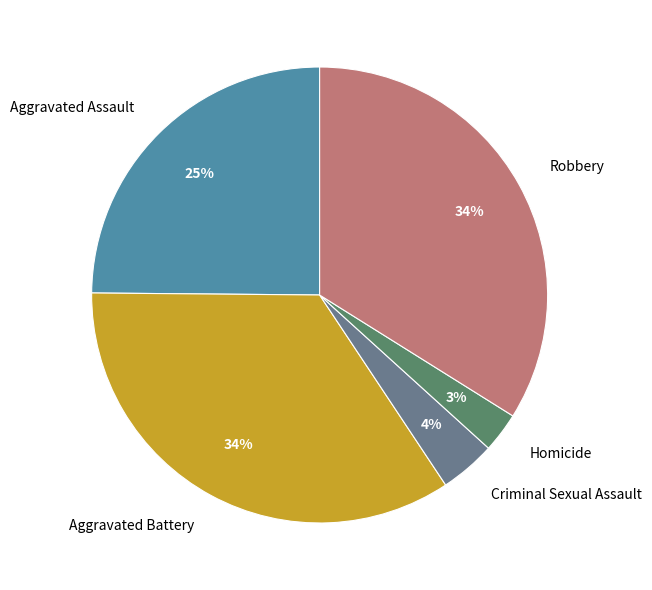

How many segments does this pie chart have?

5